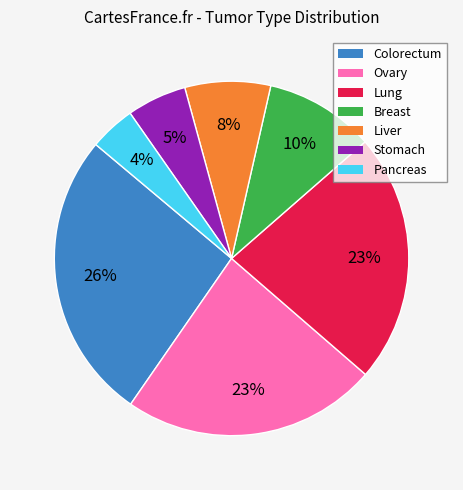

Which category has the biggest portion of the pie?

Colorectum